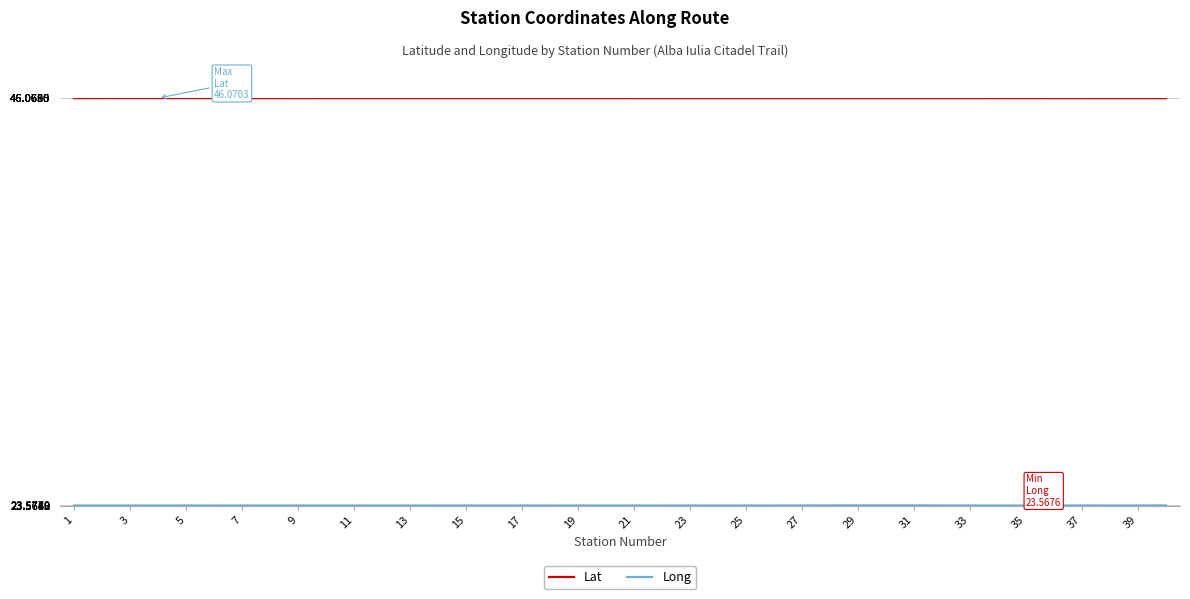

Which series has the largest total across all categories?

Lat